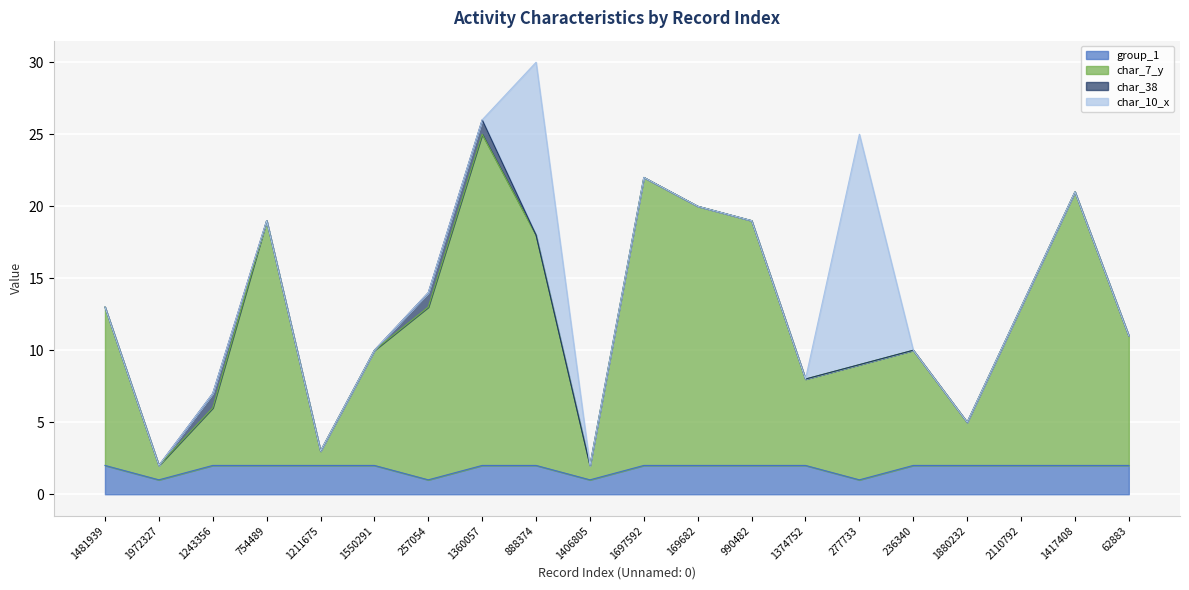

At which category is the sum across all series the highest?

888374